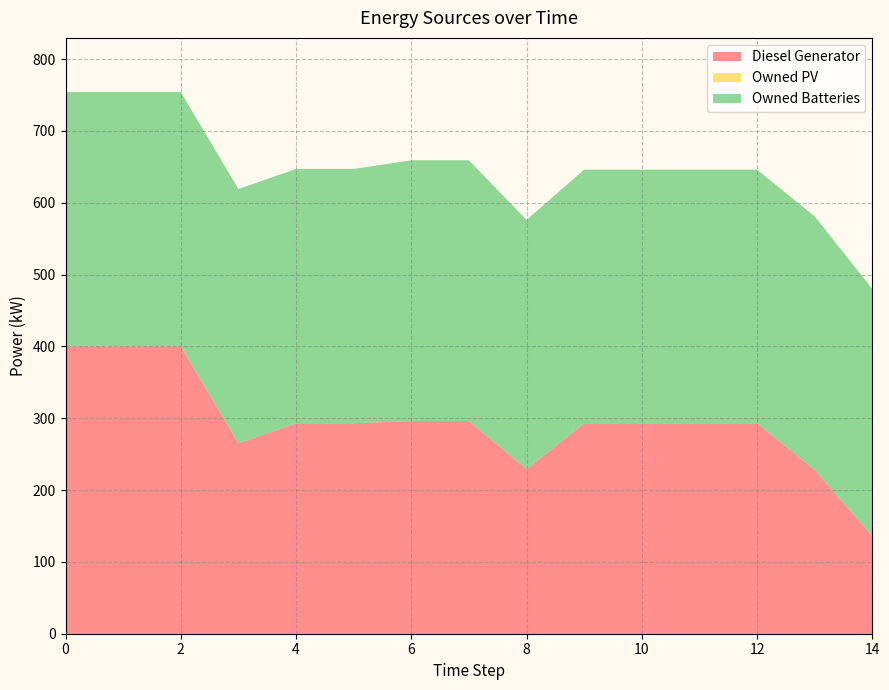

At how many categories does at least one series exceed 264?

15